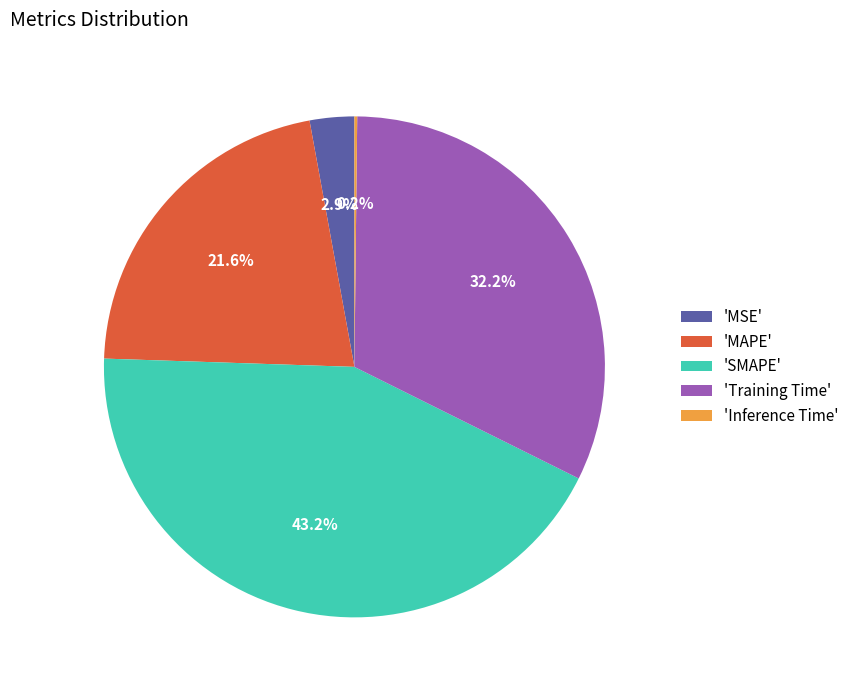

Does any single category account for the majority?

No